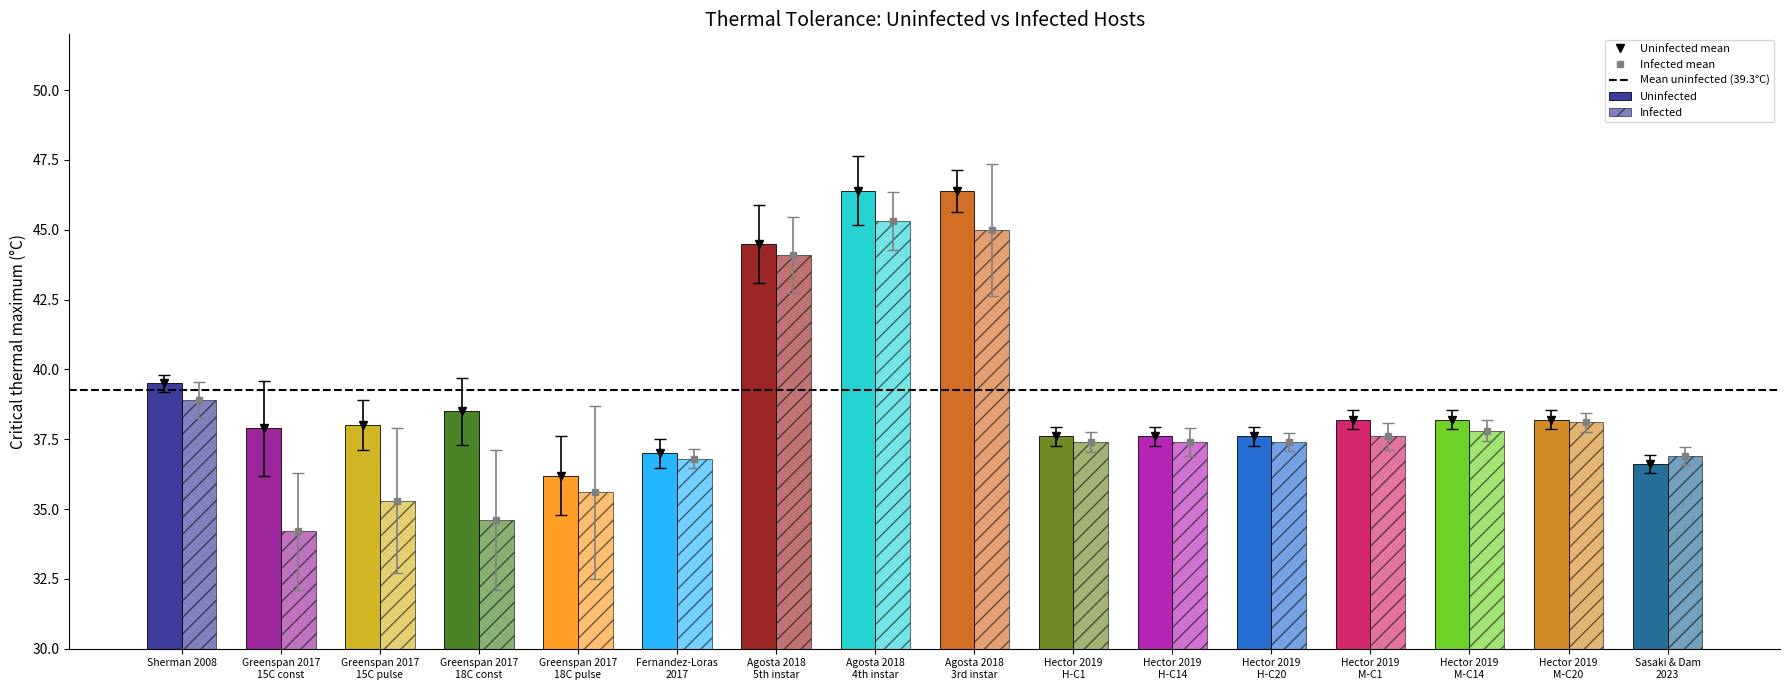

How many bars are there in each group?

2